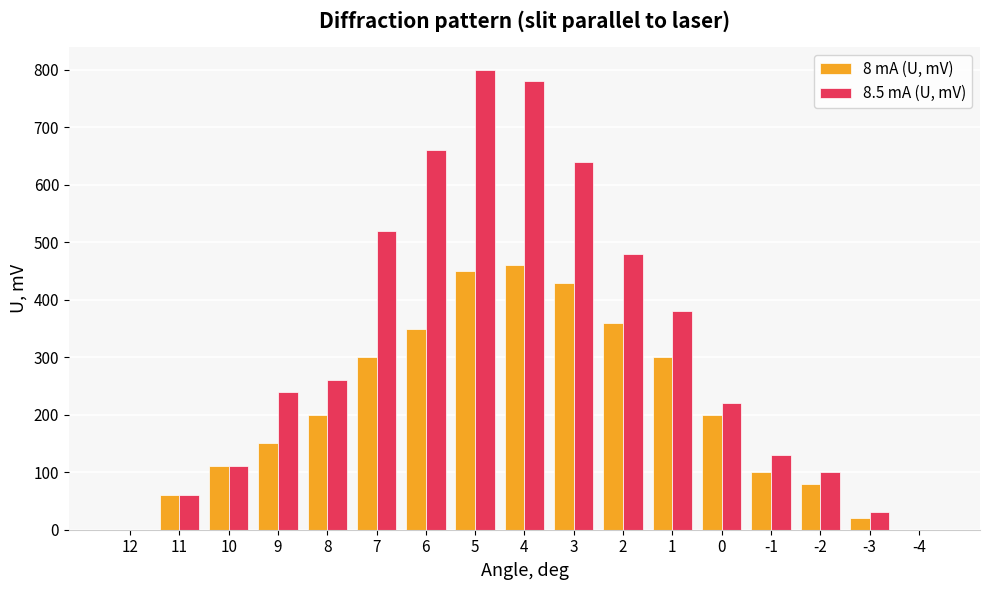

Which series changed the most between -1 and -4?

8.5 mA (U, mV)